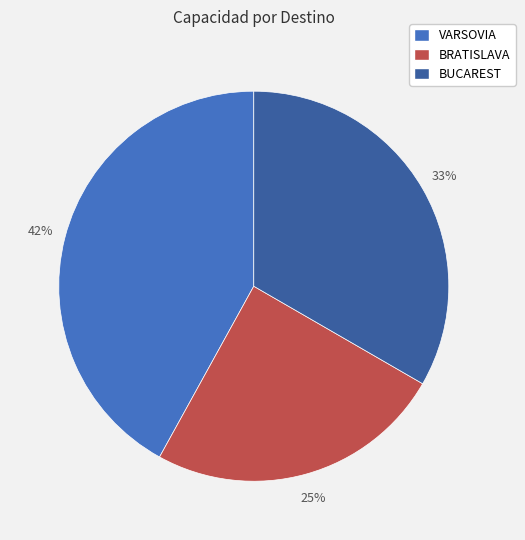

The VARSOVIA slice represents 42% of the pie. True or false?

True